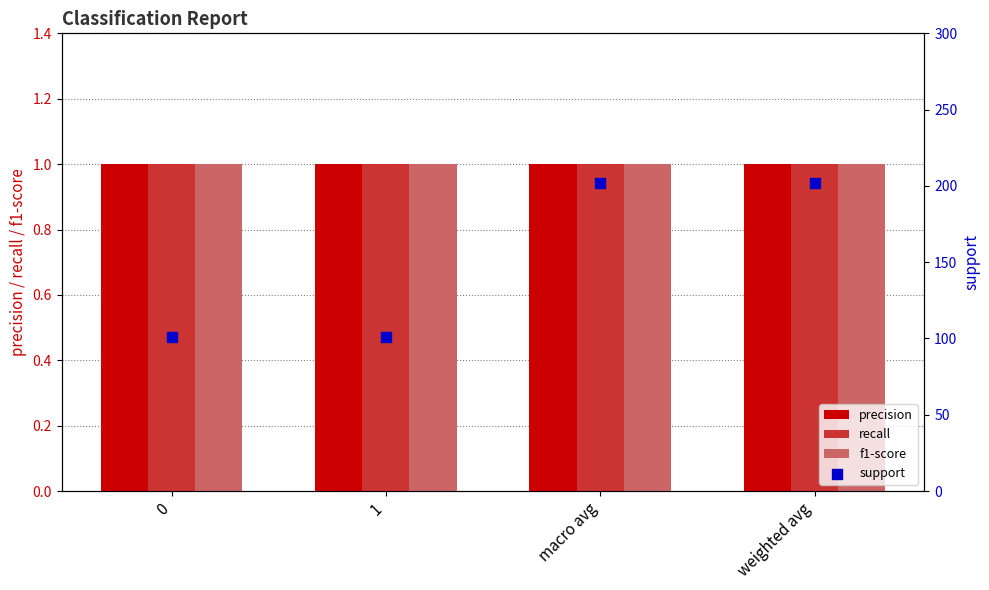

Which series reaches the maximum Y coordinate?

support